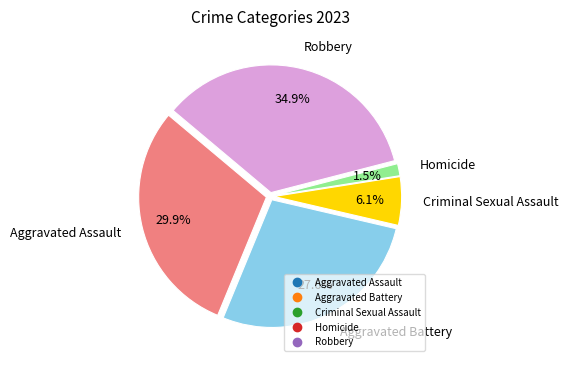

What percentage is the Aggravated Assault slice, to the nearest percent?

30%